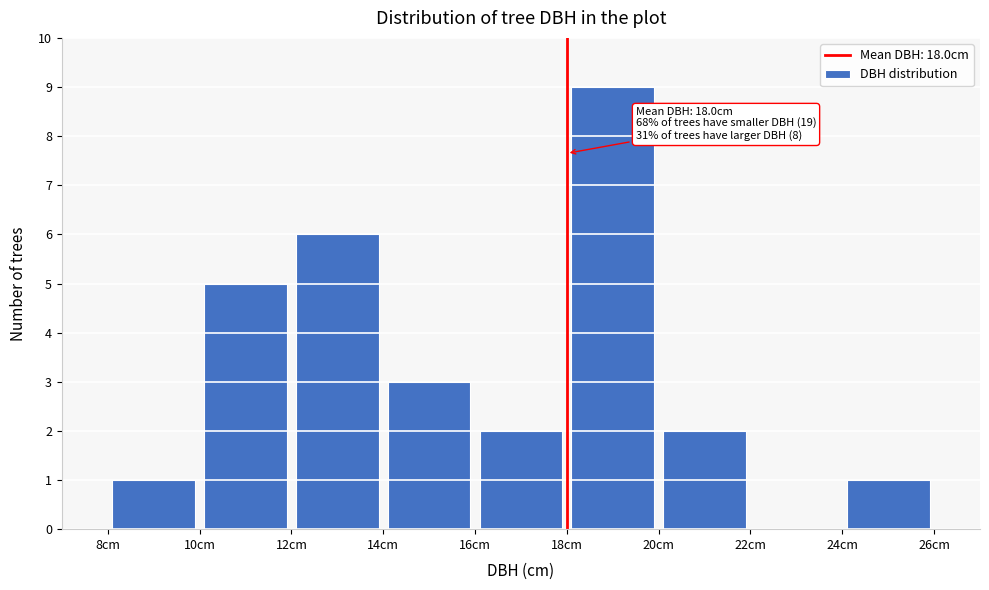

Over which range of the x-axis is the bar tallest?

18 to 20